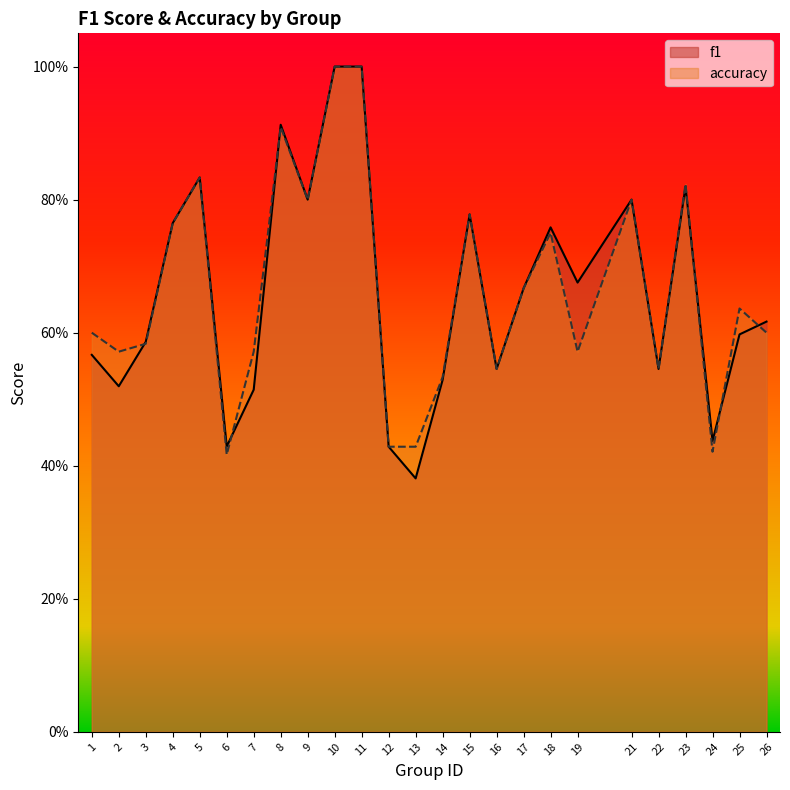

Does the chart have visible grid lines?

No